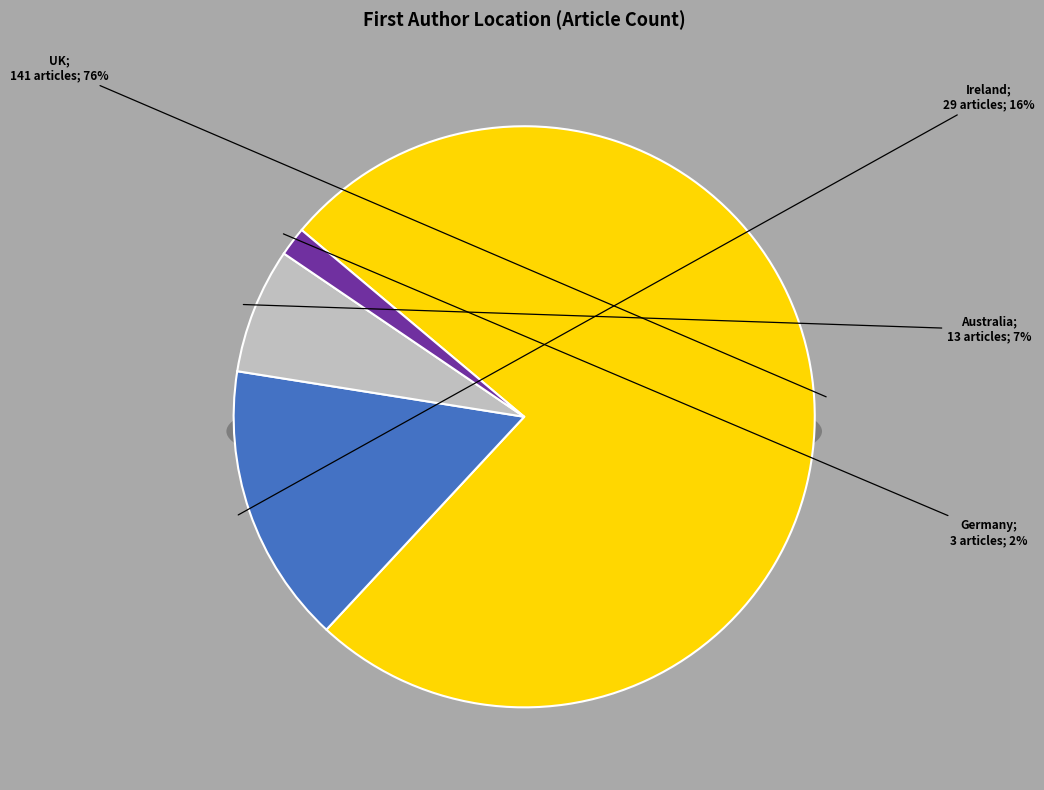

To the nearest percent, what is the combined percentage of Germany and Australia?

9%